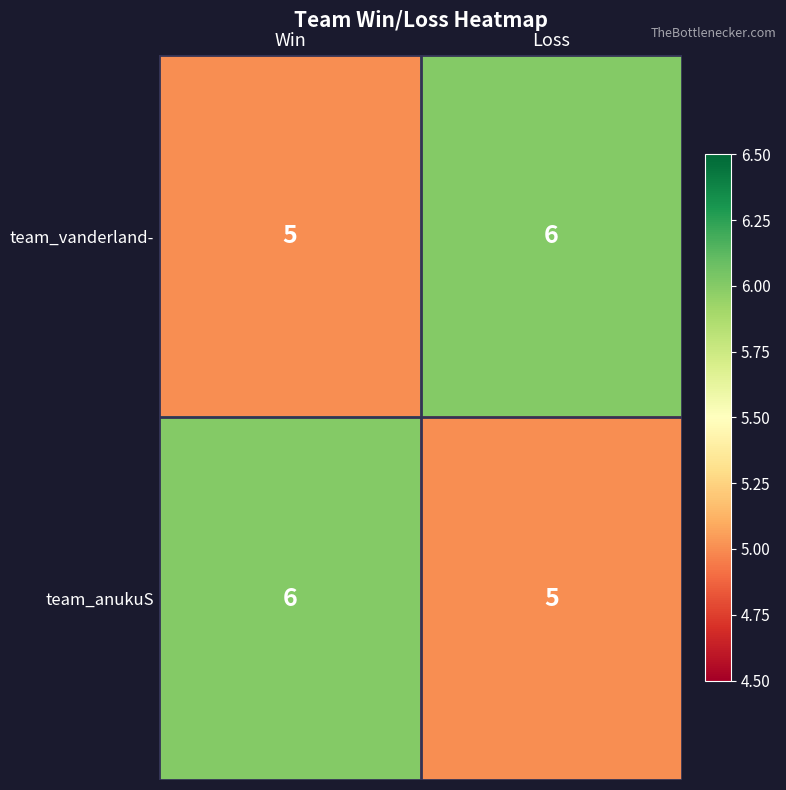

Rank the series at Loss from lowest to highest value.

team_anukuS, team_vanderland-